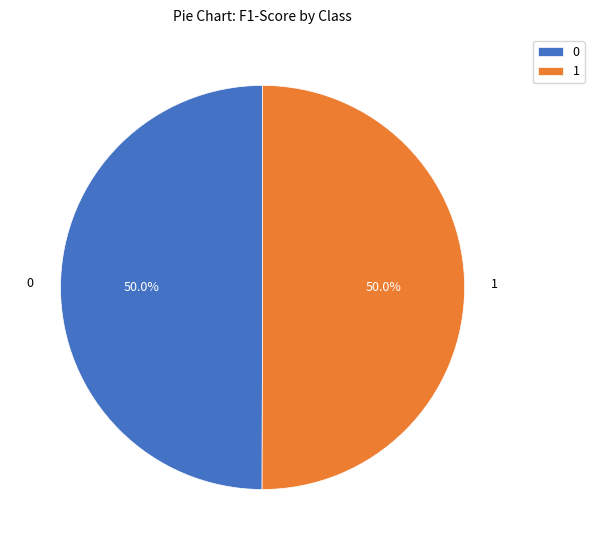

What percentage do 0 and 1 together represent?

100.0%